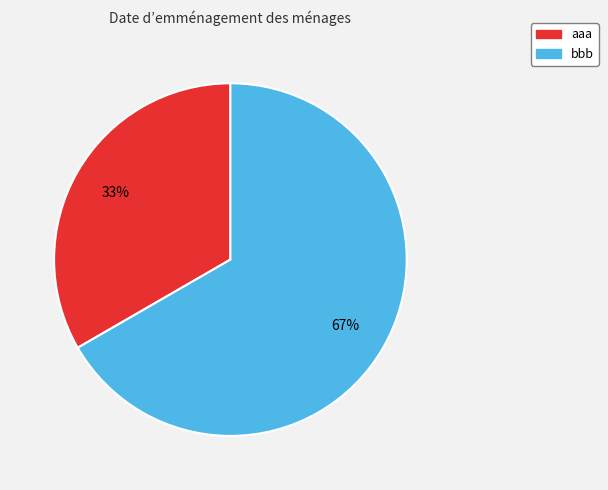

To the nearest percent, what is the average slice percentage?

50%